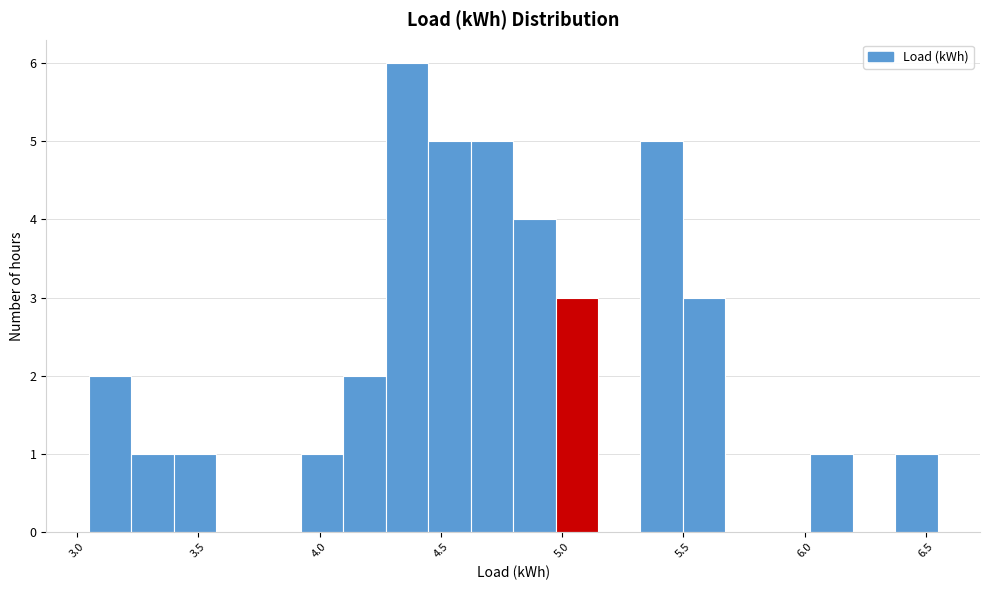

Around what value on the x-axis is the tallest bar? Give the approximate position of its centre, as read against the axis.

4.35